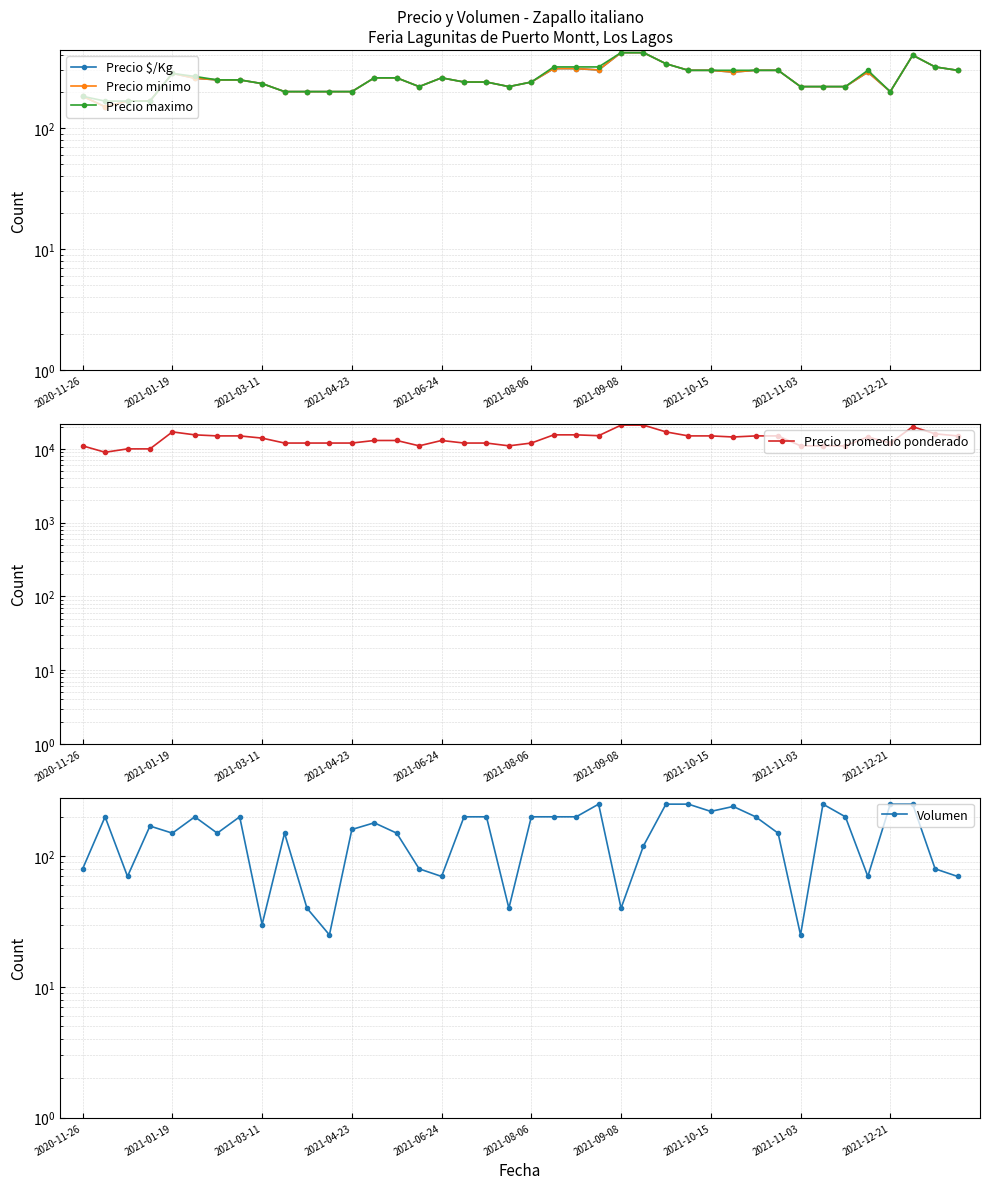

True or false: Precio maximo and Volumen intersect in this chart.

True